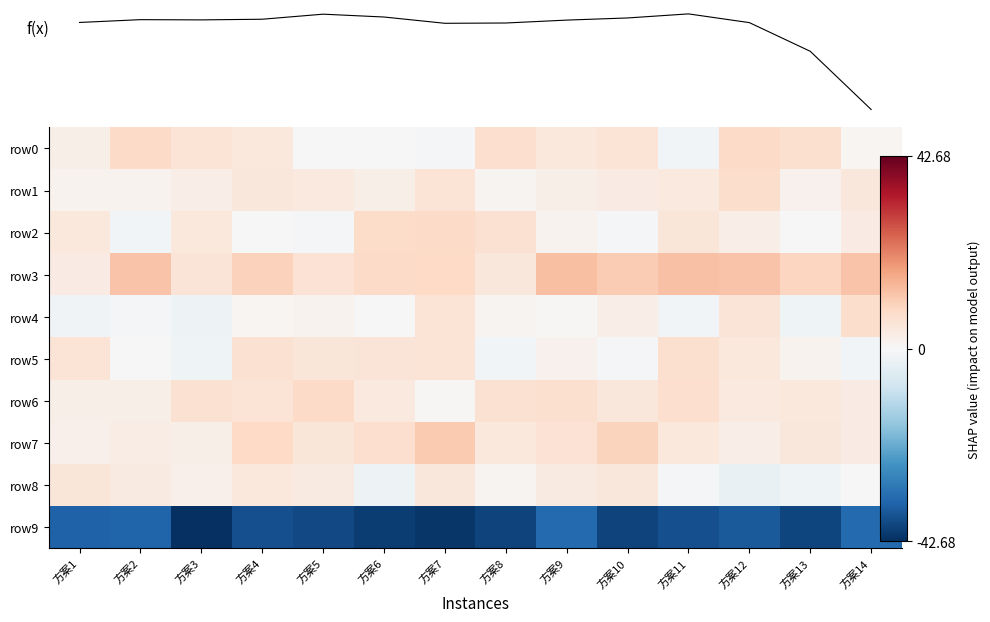

What is the maximum value shown in the chart?

59.1